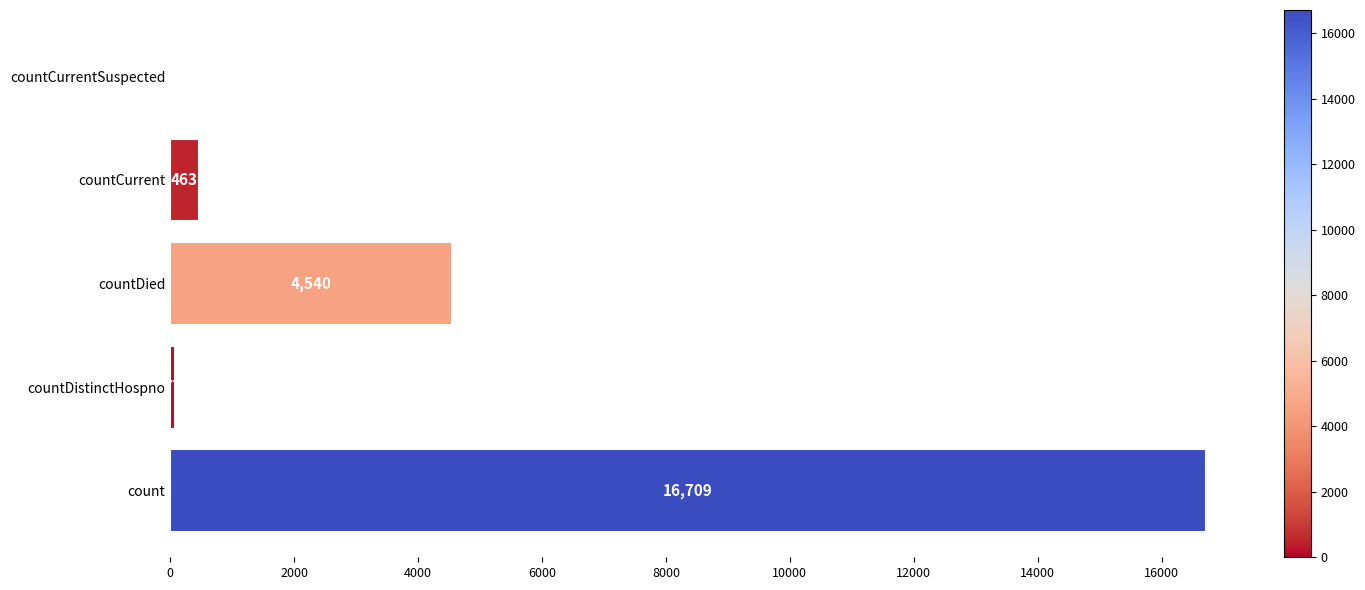

Reading bottom to top, what are all the values shown in this chart?

count=16709	countDistinctHospno=77	countDied=4540	countCurrent=463	countCurrentSuspected=0